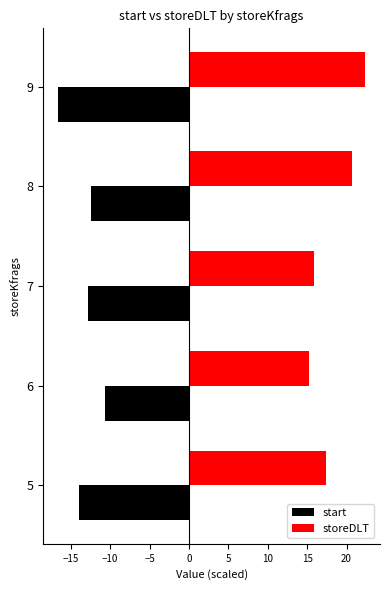

What is the difference between the second highest and minimum values in the storeDLT series?

5.5